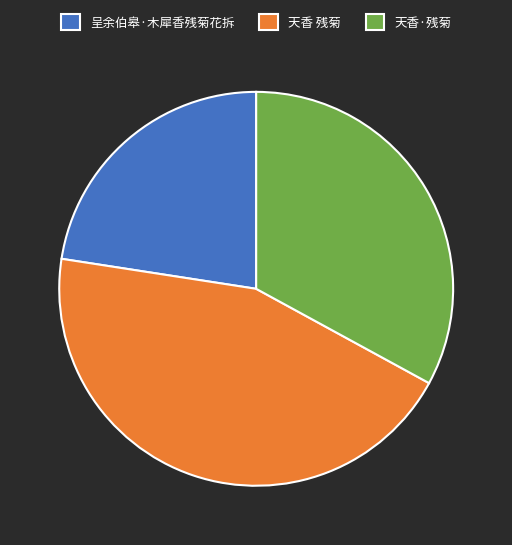

Count the number of slices in the pie.

3